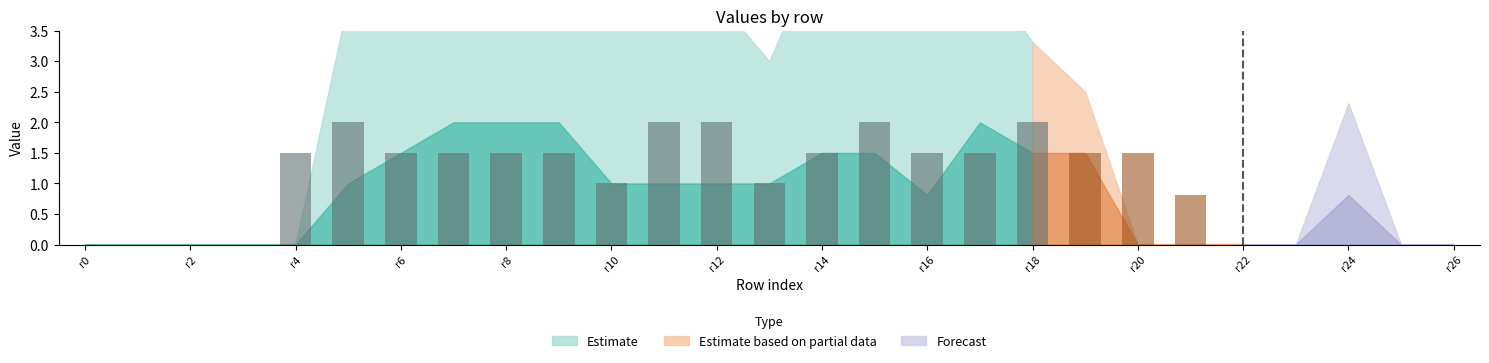

What is the sum of all values?

27.8